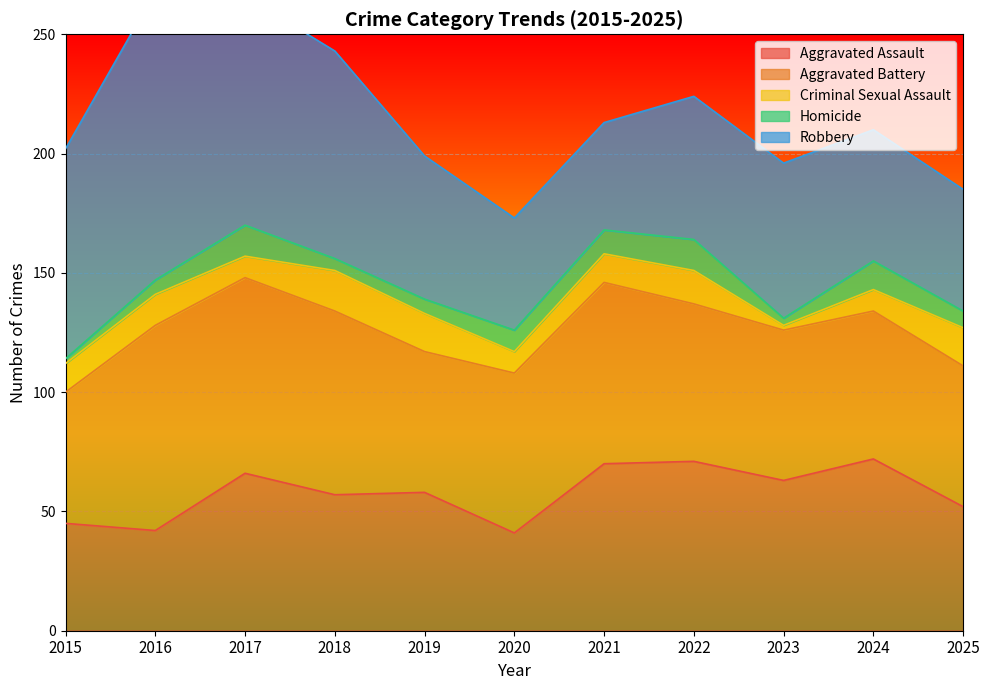

Reading left to right, list all the values displayed in this chart.

Aggravated Assault: 2015=45	2016=42	2017=66	2018=57	2019=58	2020=41	2021=70	2022=71	2023=63	2024=72	2025=52
Aggravated Battery: 2015=55	2016=86	2017=82	2018=77	2019=59	2020=67	2021=76	2022=66	2023=63	2024=62	2025=59
Criminal Sexual Assault: 2015=12	2016=13	2017=9	2018=17	2019=16	2020=9	2021=12	2022=14	2023=2	2024=9	2025=16
Homicide: 2015=2	2016=6	2017=13	2018=5	2019=6	2020=9	2021=10	2022=13	2023=3	2024=12	2025=7
Robbery: 2015=88	2016=121	2017=96	2018=87	2019=60	2020=47	2021=45	2022=60	2023=65	2024=55	2025=51